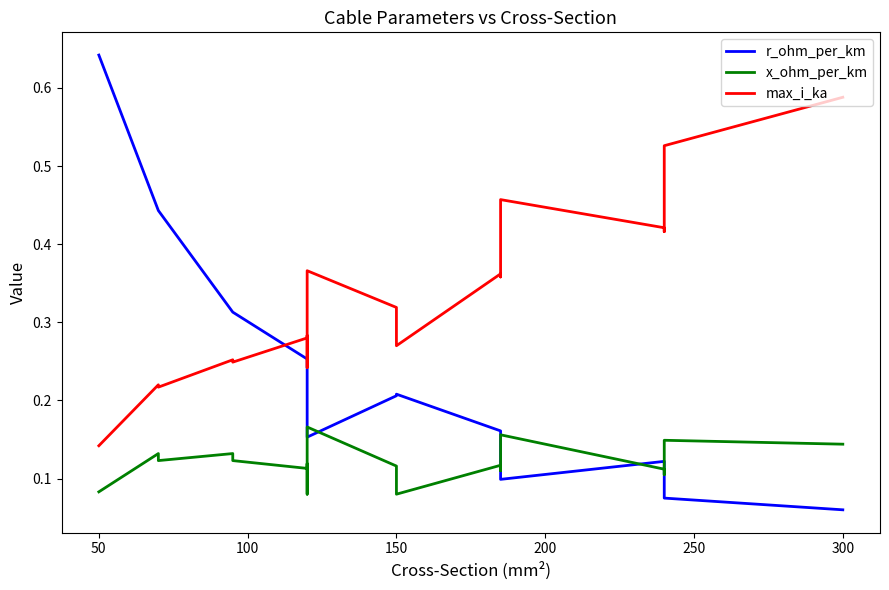

What is the average value of the r_ohm_per_km series?

0.2